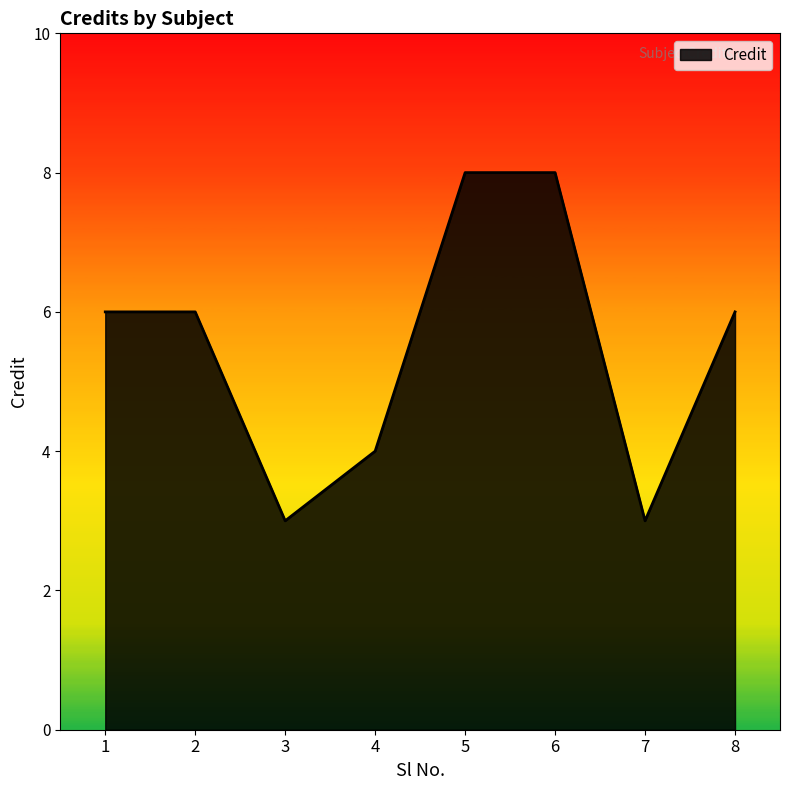

What is the approximate value at 1?

6